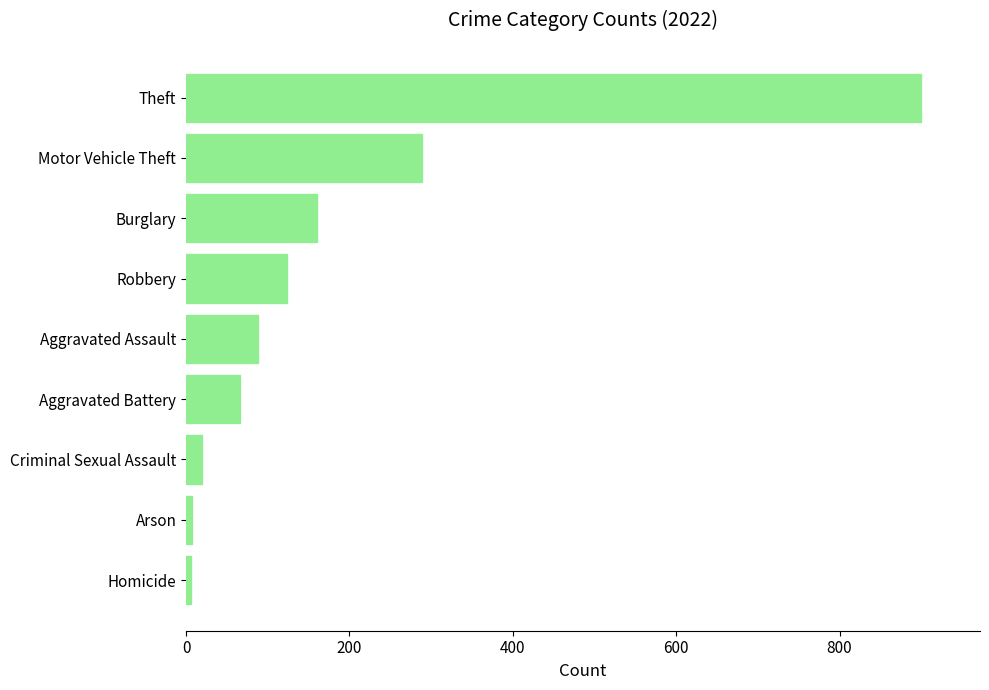

What is the average value?

184